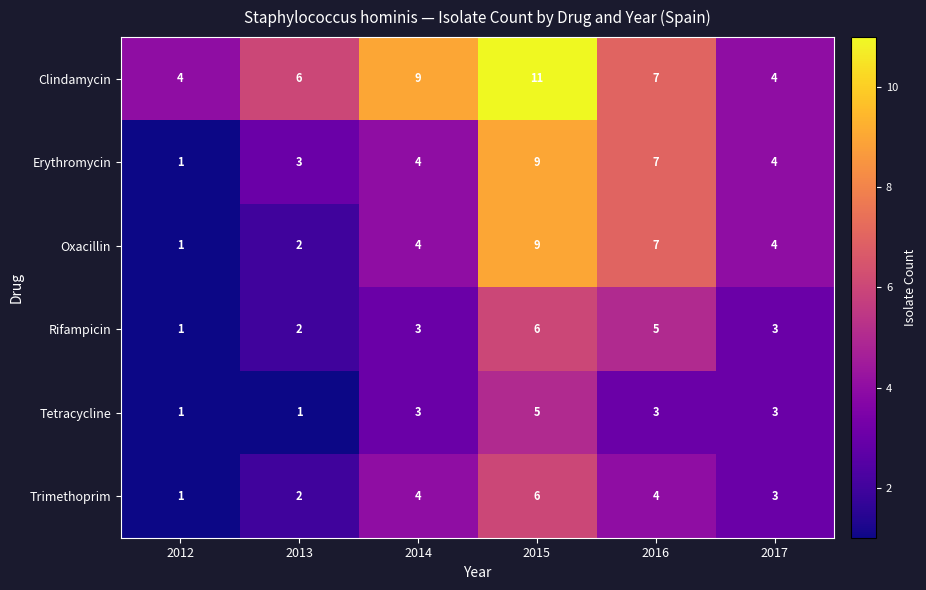

What is the approximate value of Trimethoprim at 2017?

3